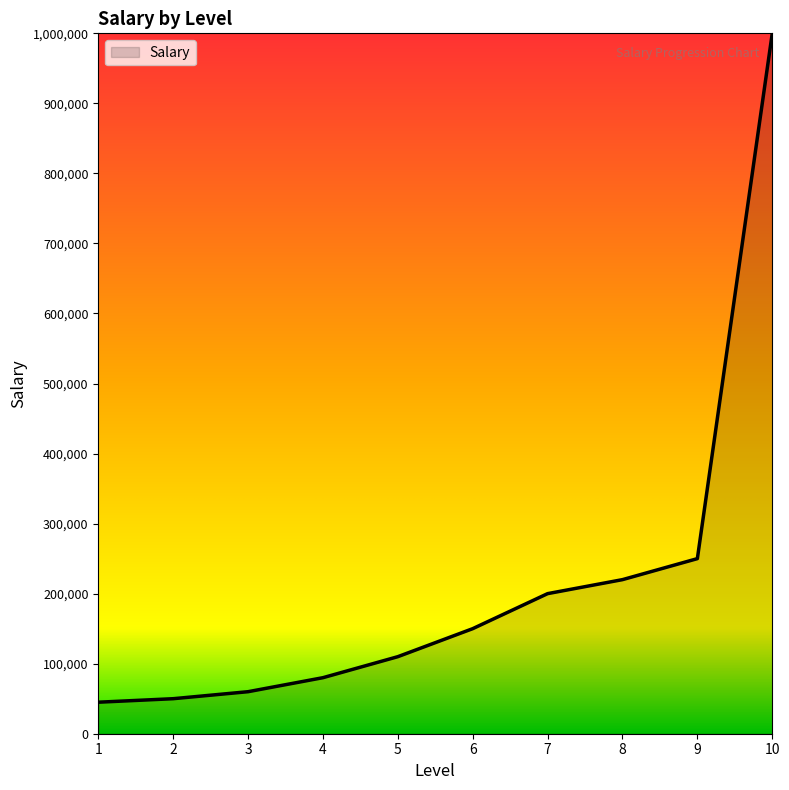

What is the difference between the maximum and minimum values?

955000